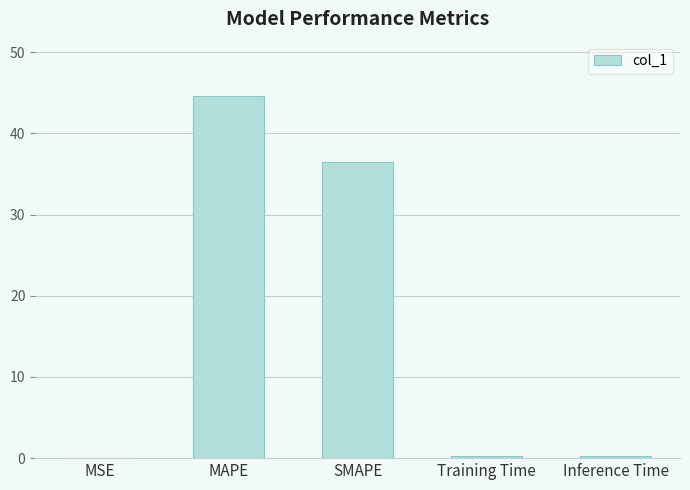

What is the ratio of the value at SMAPE to the value at MAPE?

0.8